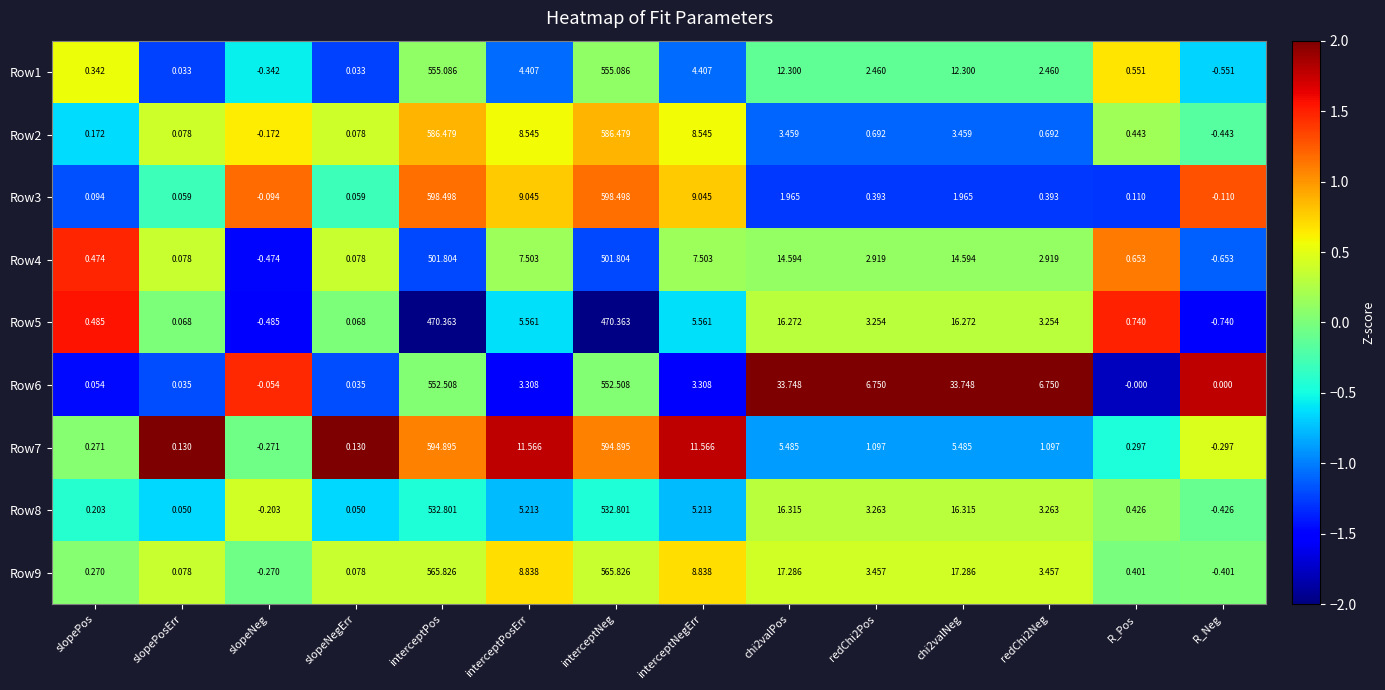

At which category does the chart reach its minimum across all series?

R_Neg